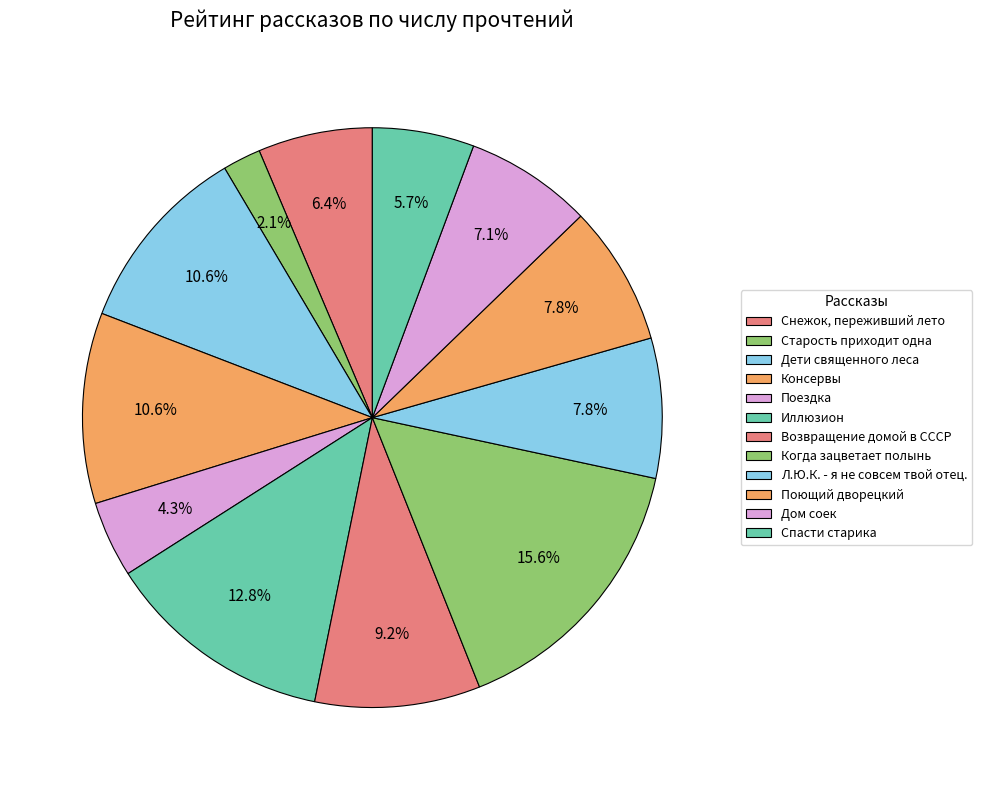

To the nearest percent, what portion does Спасти старика represent?

6%